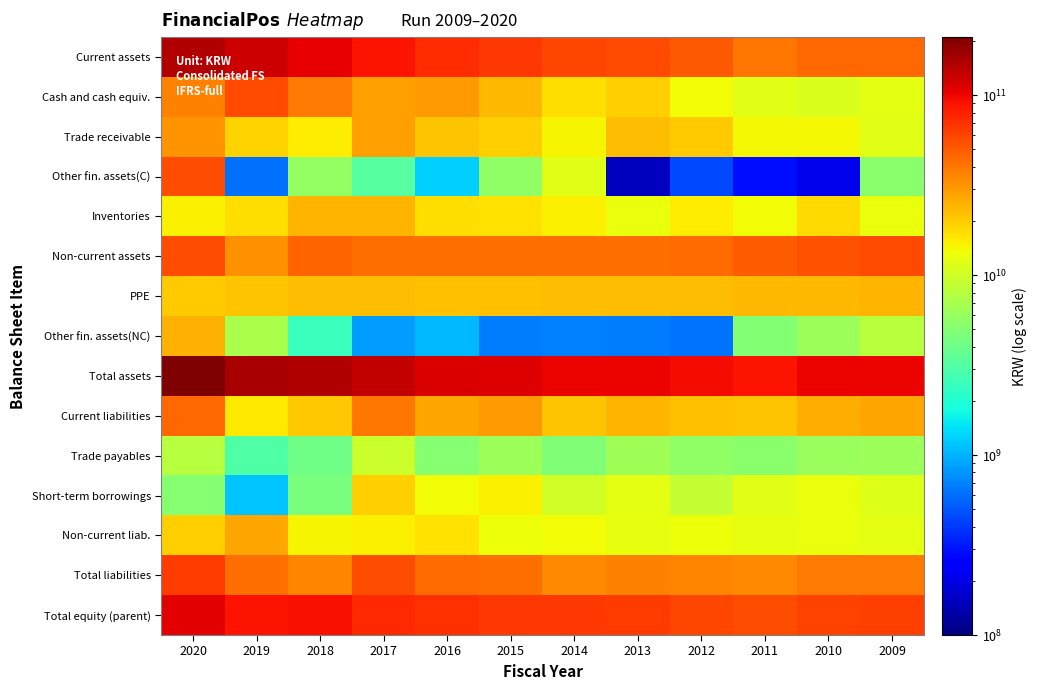

Reading left to right, what are all the values shown in this chart?

Current assets: 2020=150752053291	2019=124844723077	2018=104652813367	2017=88937745293	2016=72916806167	2015=67215869086	2014=59485696559	2013=58062566447	2012=50607339840	2011=40497947972	2010=45589726194	2009=45303281242
Cash and cash equiv.: 2020=36063424742	2019=57193930495	2018=39107666964	2017=29183265320	2016=29957000507	2015=23438915847	2014=17315279858	2013=19448220315	2012=13651092002	2011=11696052409	2010=10993788059	2009=11971490600
Trade receivable: 2020=31767951364	2019=19021844248	2018=15270327256	2017=29002671439	2016=21202836825	2015=19374327579	2014=14689372522	2013=22362555571	2012=20089839712	2011=13919799064	2010=13935844825	2009=11646300823
Other fin. assets(C): 2020=55539566322	2019=606892887	2018=5752506218	2017=3204769355	2016=1263605567	2015=5531603127	2014=11684688471	2013=154099243	2012=457502568	2011=291289768	2010=204861822	2009=5188807321
Inventories: 2020=14899968477	2019=17153020587	2018=24311768178	2017=24360601268	2016=17169633469	2015=16669463866	2014=14862556969	2013=12774806847	2012=15388568955	2011=13759719282	2010=17965072694	2009=12942881599
Non-current assets: 2020=54842295749	2019=32586896557	2018=46152052006	2017=41956614134	2016=41967766068	2015=42721563584	2014=42287036152	2013=42855972193	2012=43647339981	2011=49000355137	2010=54494214429	2009=56996892071
PPE: 2020=19990852547	2019=21587680013	2018=22524449558	2017=22650415775	2016=22244574882	2015=22319836100	2014=22471636901	2013=22723585680	2012=22850424508	2011=23036864034	2010=23619046800	2009=23838158809
Other fin. assets(NC): 2020=24885433659	2019=6968463889	2018=2500436031	2017=846544662	2016=1056644146	2015=662537842	2014=682831852	2013=660116009	2012=622802442	2011=4867402880	2010=6190567483	2009=8299937179
Total assets: 2020=205594349040	2019=157431619634	2018=150804865373	2017=130894359427	2016=114884572235	2015=109937432670	2014=101772732711	2013=100918538640	2012=94254679821	2011=89498303109	2010=100083940623	2009=102300173313
Current liabilities: 2020=44522916749	2019=16019843446	2018=20920270560	2017=40506656183	2016=27371931790	2015=29273208787	2014=21398158190	2013=24133334271	2012=22120911916	2011=21645539728	2010=25681154408	2009=26948320136
Trade payables: 2020=7915723114	2019=3099135734	2018=4171713624	2017=9520719137	2016=5141553318	2015=6226258401	2014=4787819712	2013=6436937319	2012=5534853916	2011=5254676055	2010=5997753678	2009=6248398193
Short-term borrowings: 2020=5065486137	2019=1148336050	2018=4457545606	2017=19304474097	2016=13676207432	2015=14911481853	2014=10246462133	2013=11974363135	2012=9086530710	2011=11673645618	2010=12861360648	2009=11500000000
Non-current liab.: 2020=19289459872	2019=26751252196	2018=14576473044	2017=15051631178	2016=16776353859	2015=13239337596	2014=13520894607	2013=12435337436	2012=13056492273	2011=12457132651	2010=13041215809	2009=12076614770
Total liabilities: 2020=63812376621	2019=42771095642	2018=35496743604	2017=55558287361	2016=44148285649	2015=42512546383	2014=34919052797	2013=36568671707	2012=35177404189	2011=34102672379	2010=38722370217	2009=39024934906
Total equity (parent): 2020=106892787612	2019=89117383170	2018=91581835941	2017=75243058731	2016=70549286022	2015=67424886287	2014=66853679914	2013=64349866933	2012=59077275632	2011=55395630730	2010=61361570406	2009=63275238407